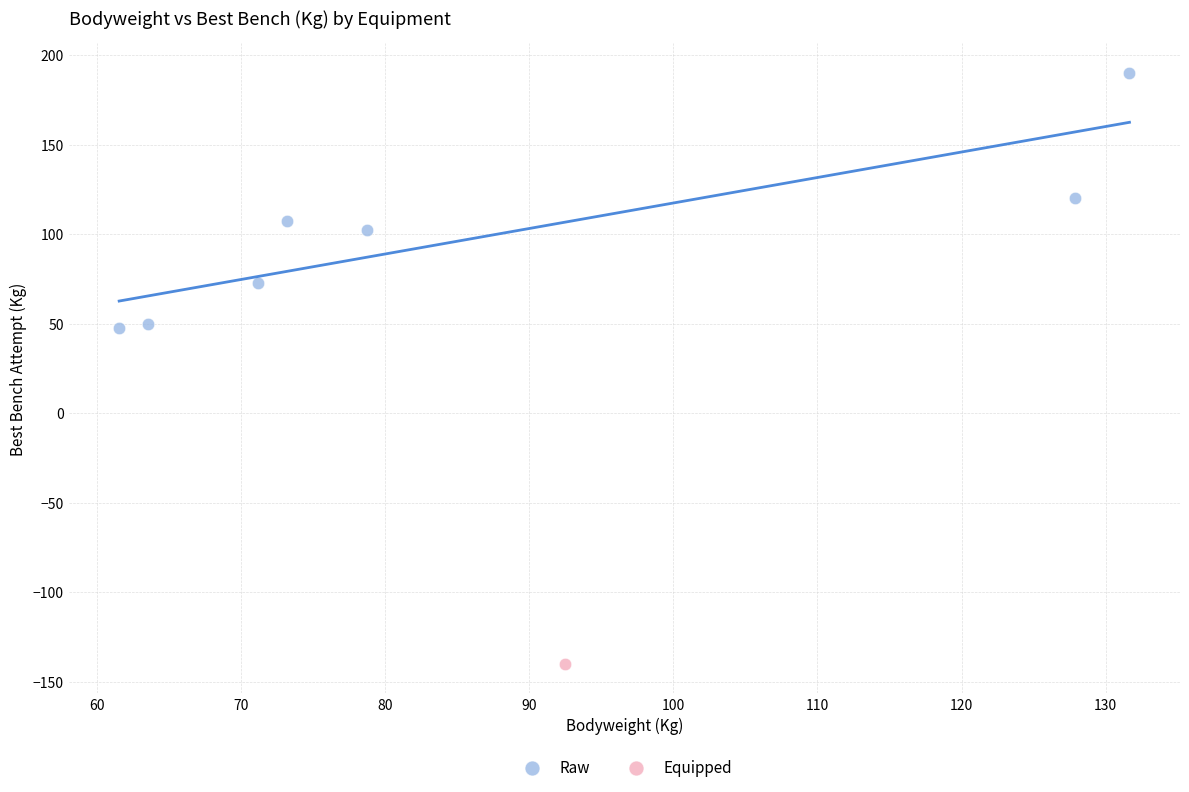

What are all the series names shown in the legend?

Raw, Equipped